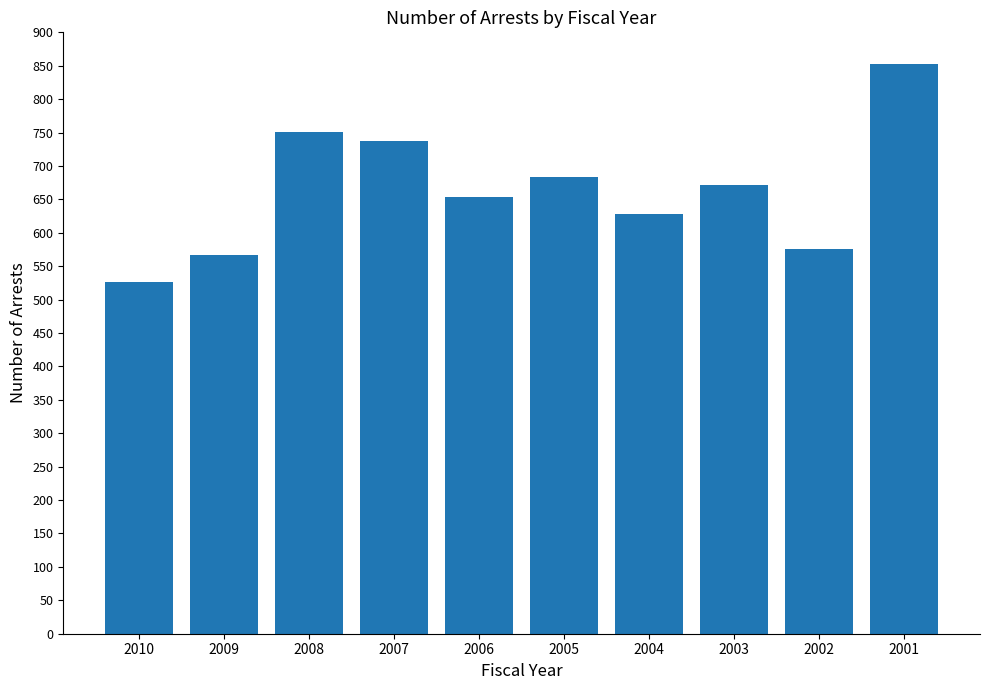

What is the sum of the values at 2004 and 2006?

1282